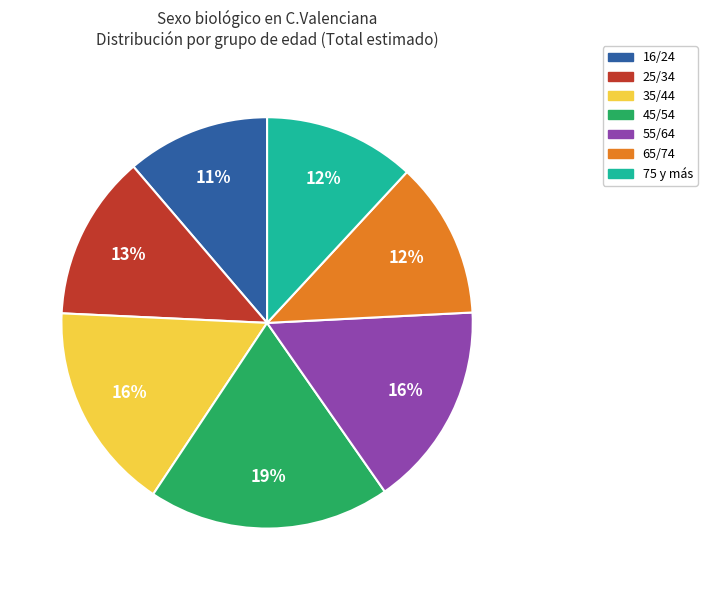

Is it true that 65/74 is 12% of the pie?

True